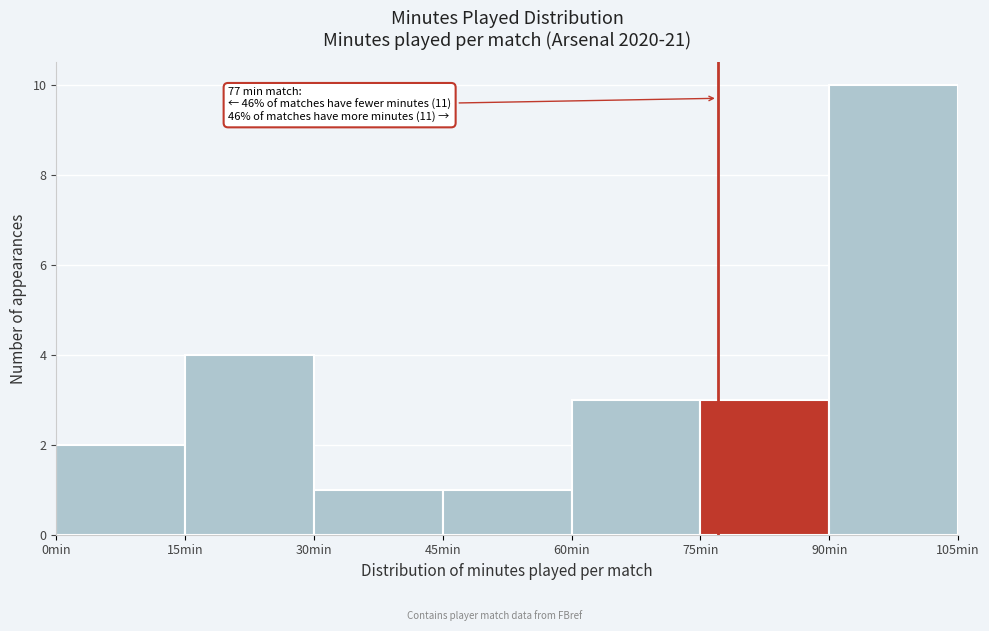

Which range on the x-axis has the tallest bar?

90 to 105